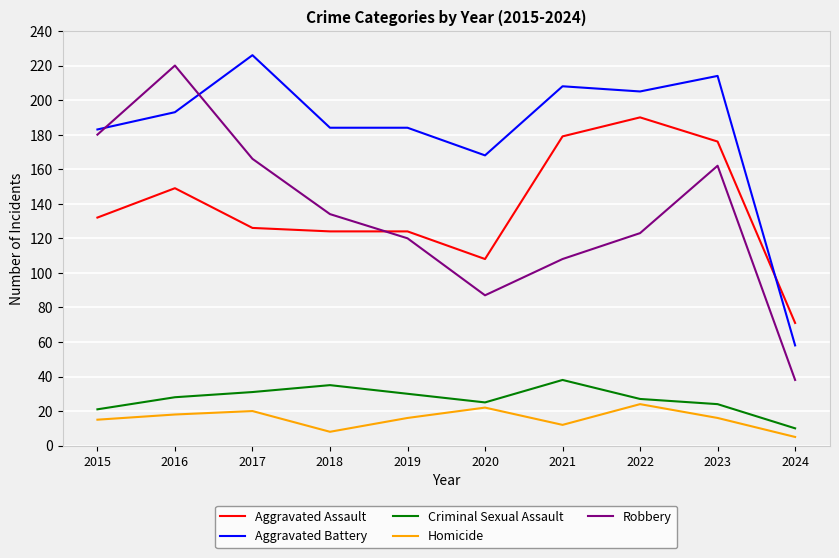

Reading left to right, what are all the values shown in this chart?

Aggravated Assault: 2015=132	2016=149	2017=126	2018=124	2019=124	2020=108	2021=179	2022=190	2023=176	2024=71
Aggravated Battery: 2015=183	2016=193	2017=226	2018=184	2019=184	2020=168	2021=208	2022=205	2023=214	2024=58
Criminal Sexual Assault: 2015=21	2016=28	2017=31	2018=35	2019=30	2020=25	2021=38	2022=27	2023=24	2024=10
Homicide: 2015=15	2016=18	2017=20	2018=8	2019=16	2020=22	2021=12	2022=24	2023=16	2024=5
Robbery: 2015=180	2016=220	2017=166	2018=134	2019=120	2020=87	2021=108	2022=123	2023=162	2024=38